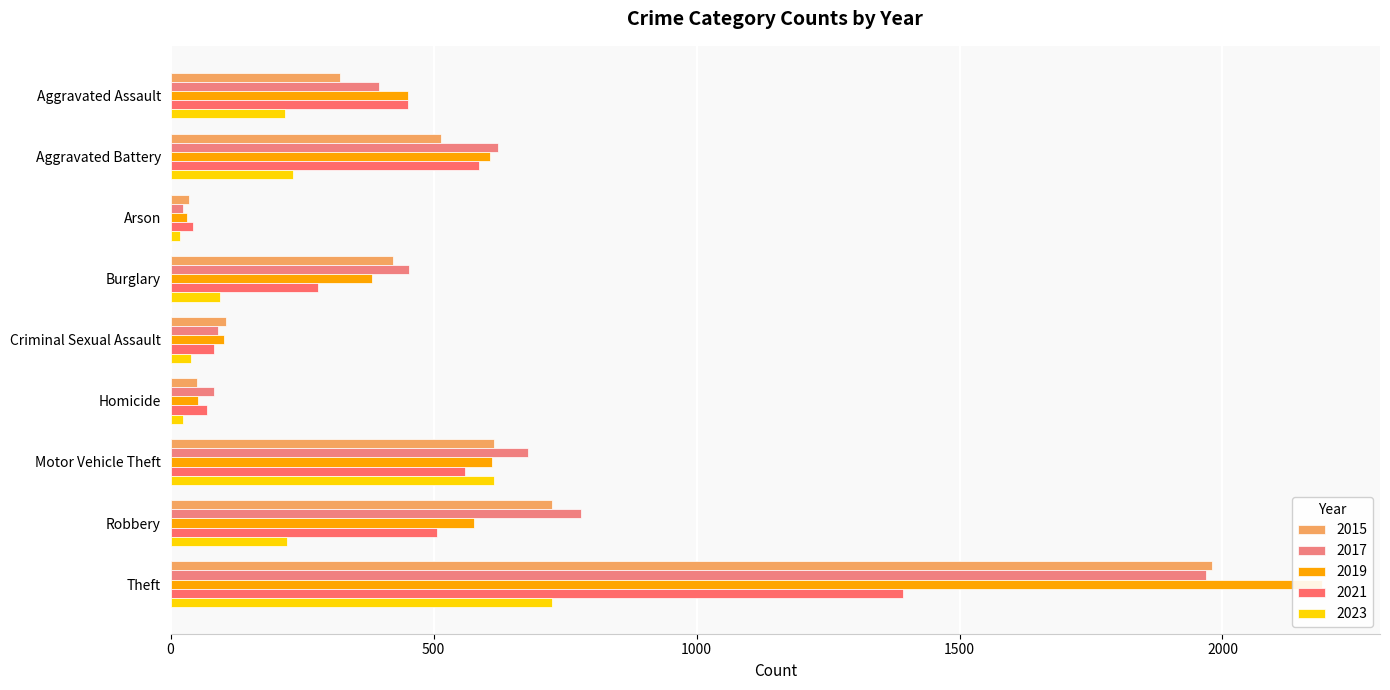

Does the chart contain any negative values?

No